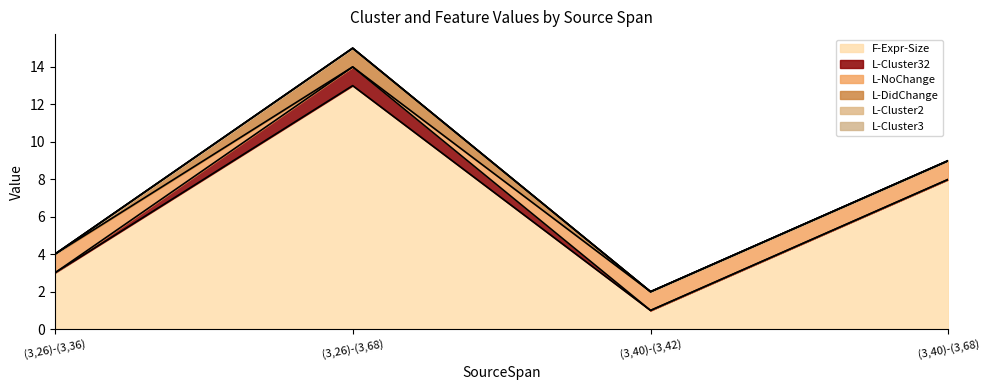

What is the difference between the L-Cluster32 values at (3,26)-(3,68) and (3,26)-(3,36)?

1